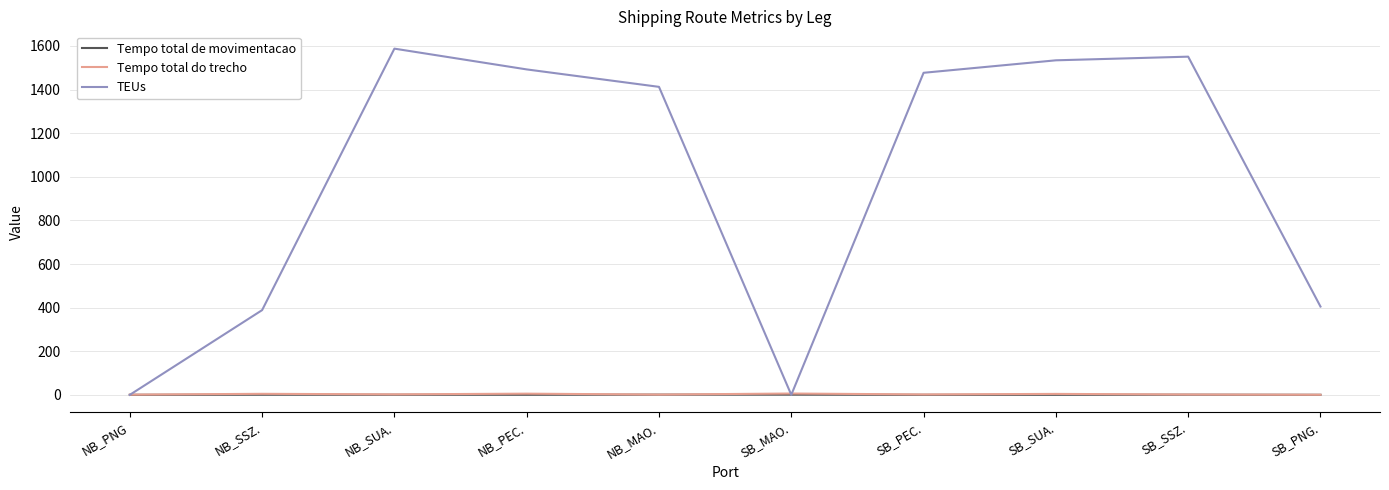

At how many categories does at least one series exceed 1401?

6